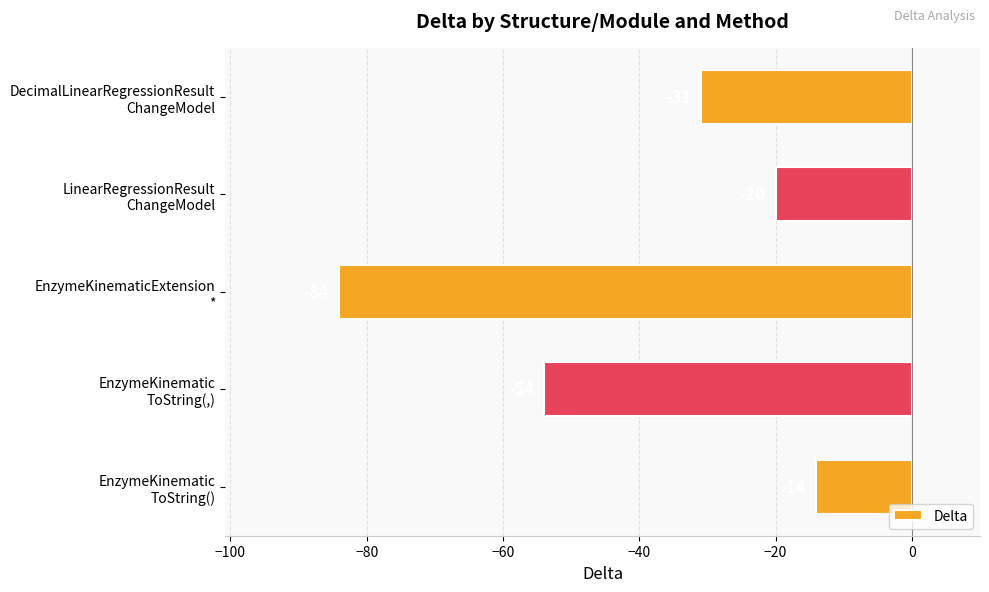

What is the minimum value shown in the chart?

-84